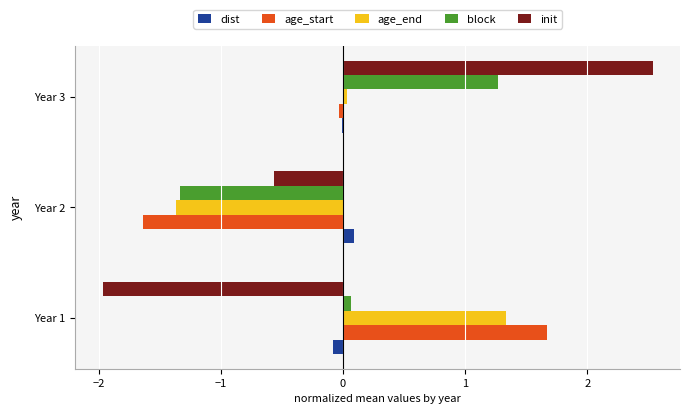

Is the value of dist at Year 1 greater than the value of age_end at Year 2?

Yes